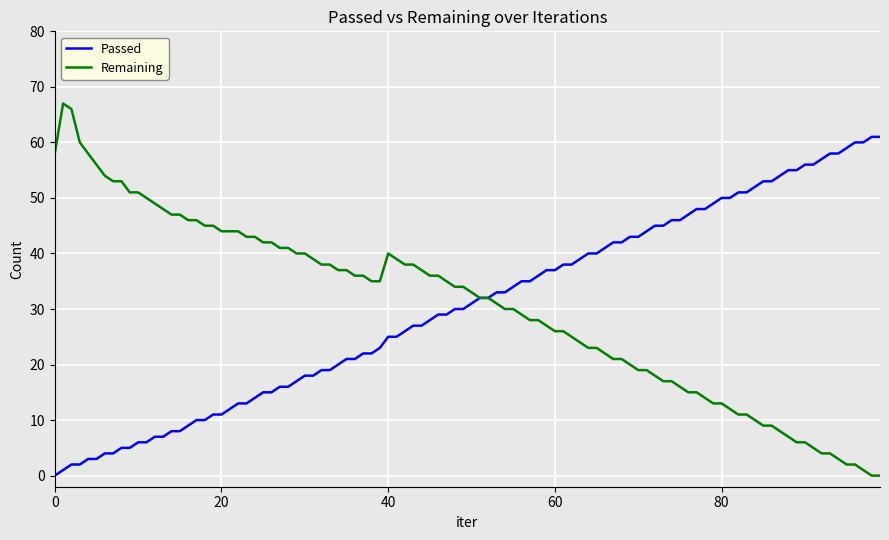

What are all the series names shown in the legend?

Passed, Remaining